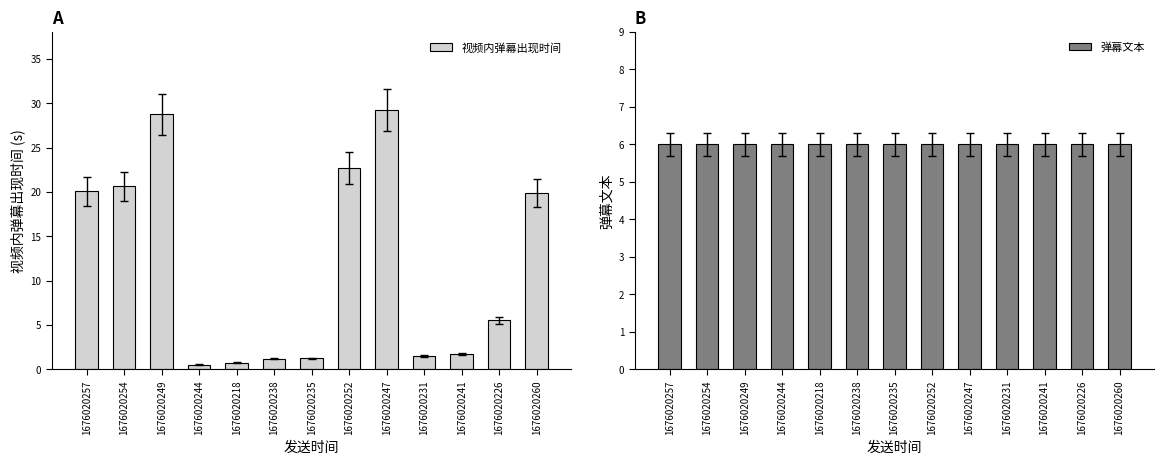

At how many categories does at least one series exceed 12?

6